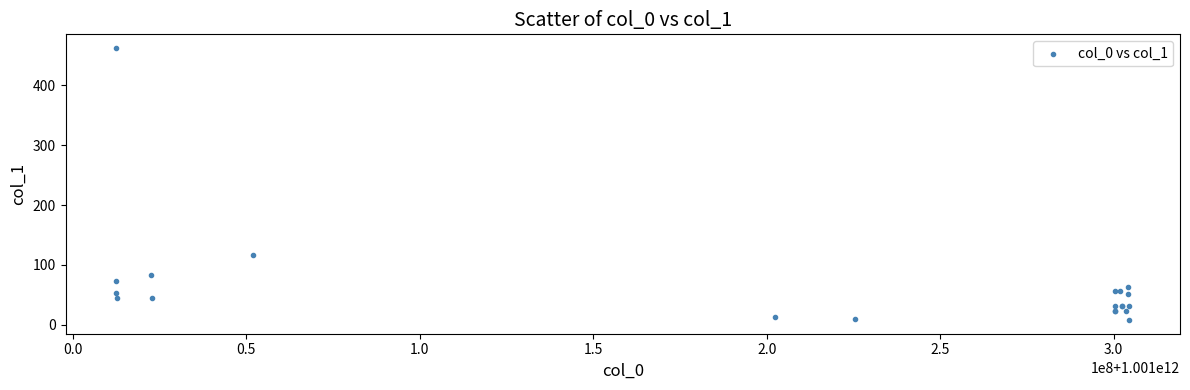

What Y value in the scatter plot is closest to 235?

117